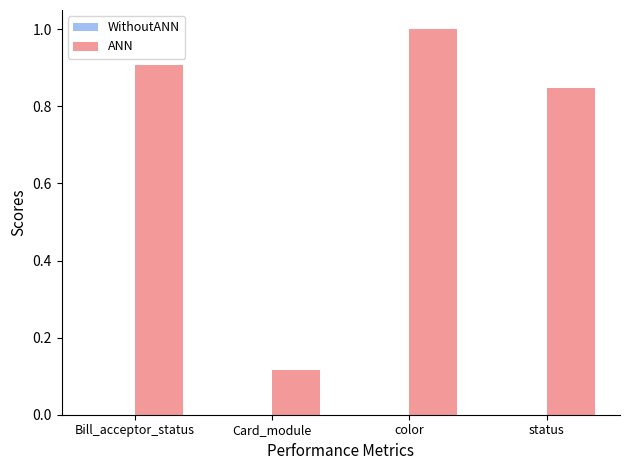

The value at color is 1.6. True or false?

False